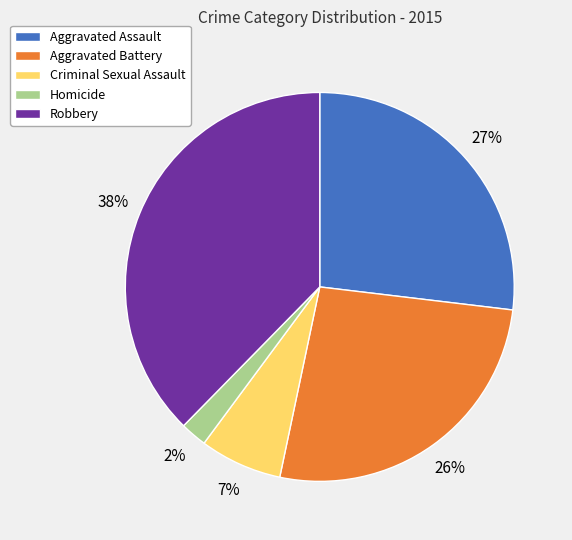

Approximately how many times larger is the value at Homicide compared to Criminal Sexual Assault?

0.3